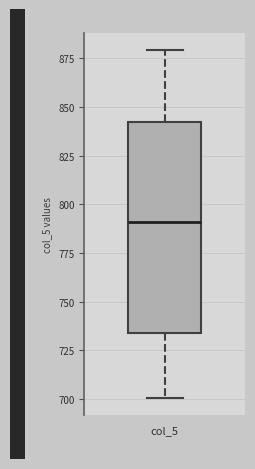

Where does the upper whisker of the box for col_5 end on the y-axis? The values are not printed on the chart, so give them approximately, as read against the axis.

880